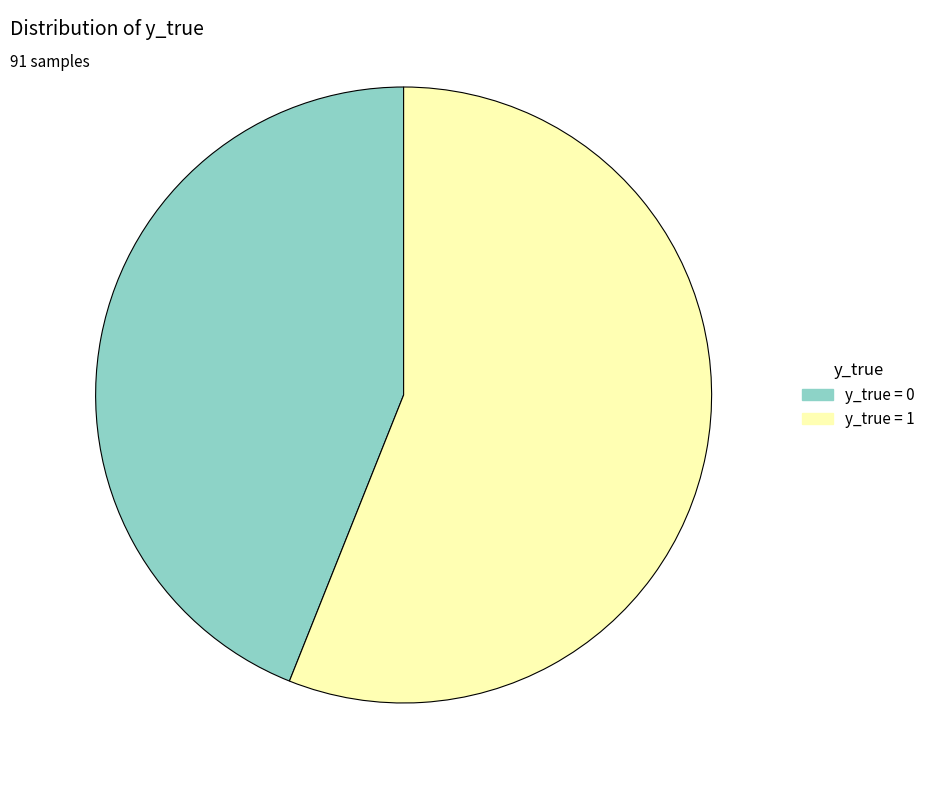

True or false: y_true = 1 accounts for 56% of the total.

True